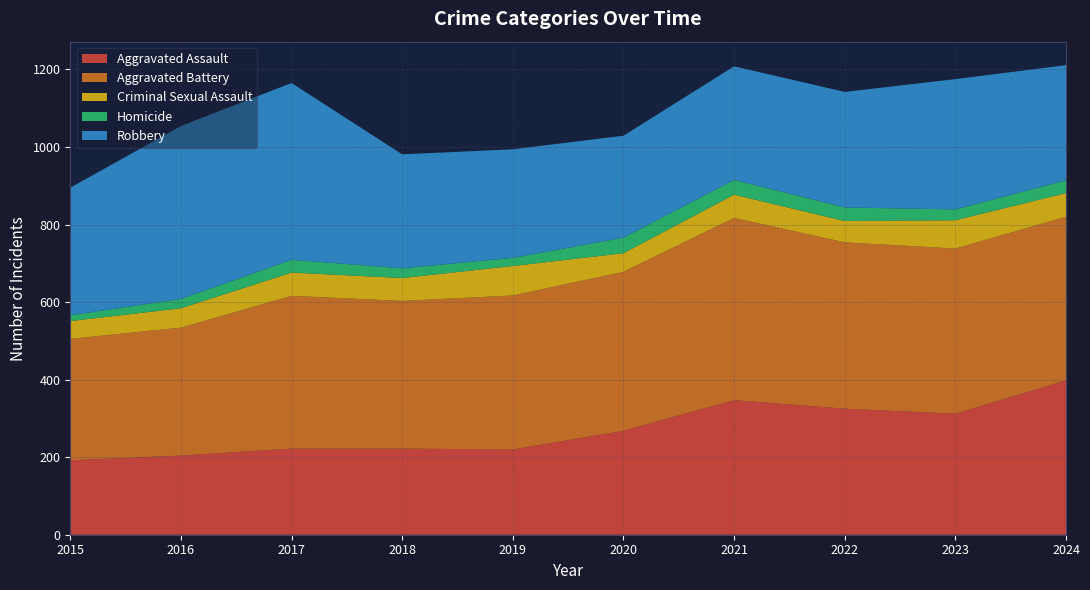

Reading right to left, what are all the values shown in this chart?

Aggravated Assault: 398	312	325	347	268	220	222	222	204	192
Aggravated Battery: 422	426	429	470	410	397	381	394	330	313
Criminal Sexual Assault: 61	73	55	60	48	76	59	60	50	46
Homicide: 33	28	35	38	40	21	25	33	24	15
Robbery: 297	336	298	293	263	280	294	456	446	329